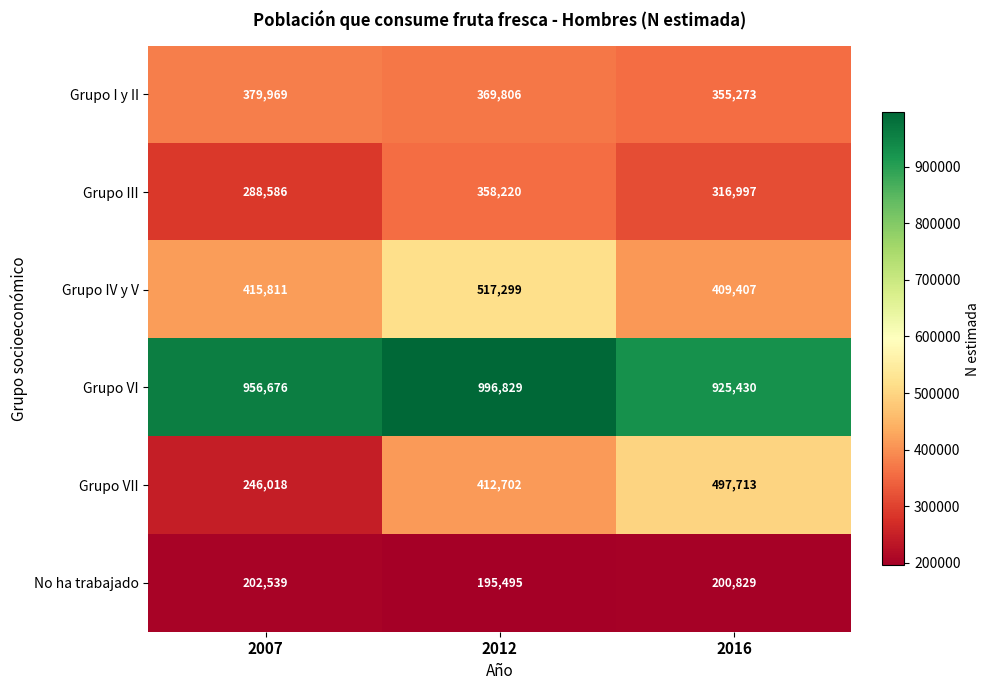

What is the sum of the Grupo VII values at 2007 and 2016?

743731